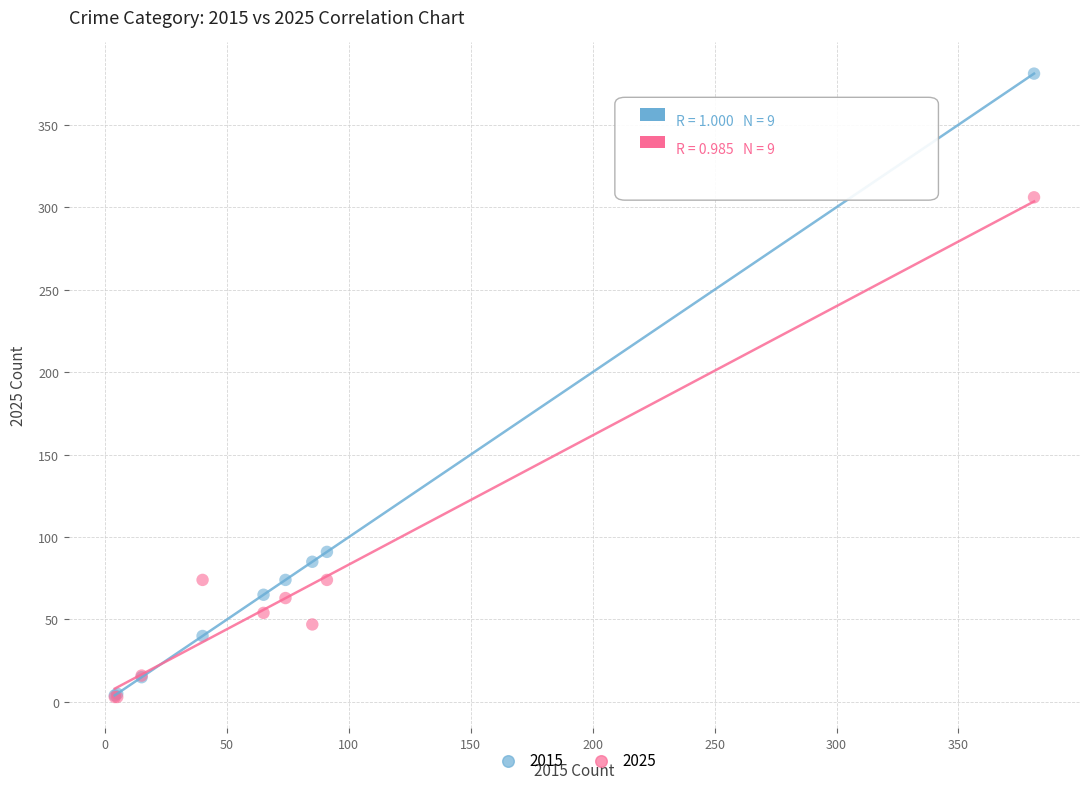

Across all series, what Y value is closest to 192?

91